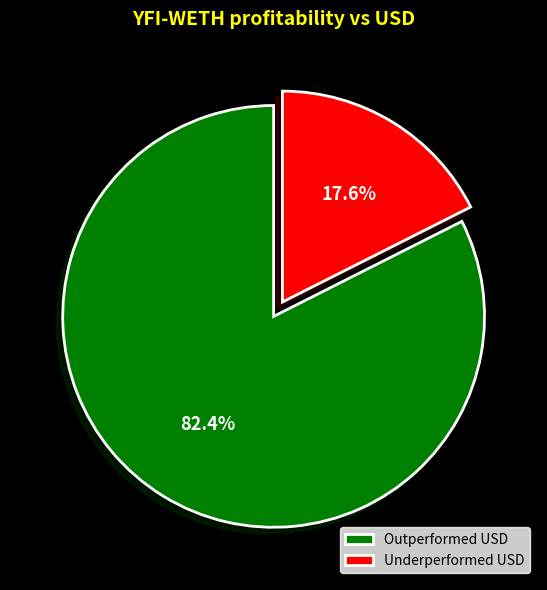

What is the smallest slice in the pie chart?

Underperformed USD